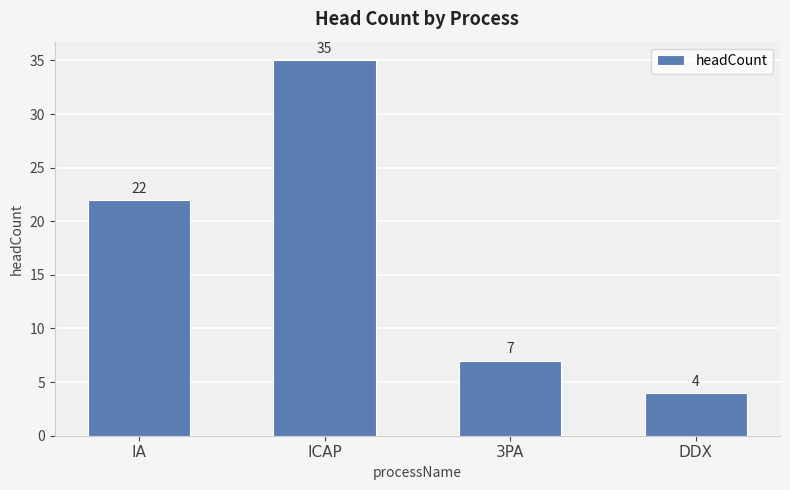

What is the sum of all values?

68